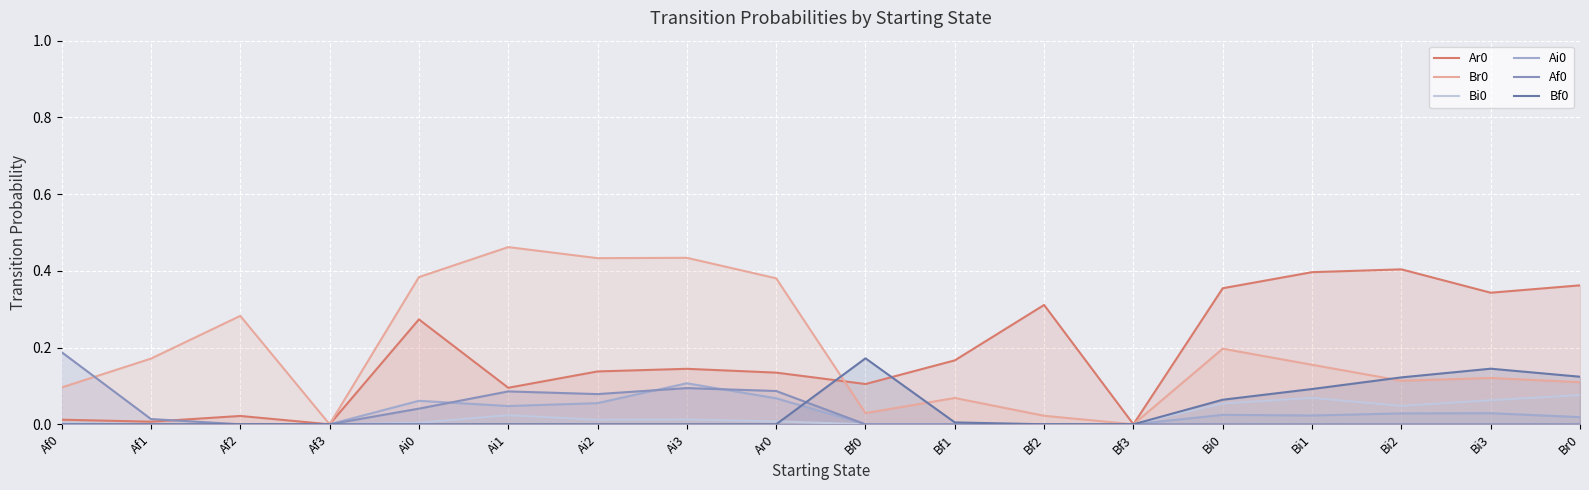

Reading left to right, what are all the values shown in this chart?

Ar0: 0.0	0.0	0.0	0.0	0.3	0.1	0.1	0.1	0.1	0.1	0.2	0.3	0.0	0.4	0.4	0.4	0.3	0.4
Br0: 0.1	0.2	0.3	0.0	0.4	0.5	0.4	0.4	0.4	0.0	0.1	0.0	0.0	0.2	0.2	0.1	0.1	0.1
Bi0: 0.0	0.0	0.0	0.0	0.0	0.0	0.0	0.0	0.0	0.0	0.0	0.0	0.0	0.1	0.1	0.0	0.1	0.1
Ai0: 0.0	0.0	0.0	0.0	0.1	0.0	0.1	0.1	0.1	0.0	0.0	0.0	0.0	0.0	0.0	0.0	0.0	0.0
Af0: 0.2	0.0	0.0	0.0	0.0	0.1	0.1	0.1	0.1	0.0	0.0	0.0	0.0	0.0	0.0	0.0	0.0	0.0
Bf0: 0.0	0.0	0.0	0.0	0.0	0.0	0.0	0.0	0.0	0.2	0.0	0.0	0.0	0.1	0.1	0.1	0.1	0.1